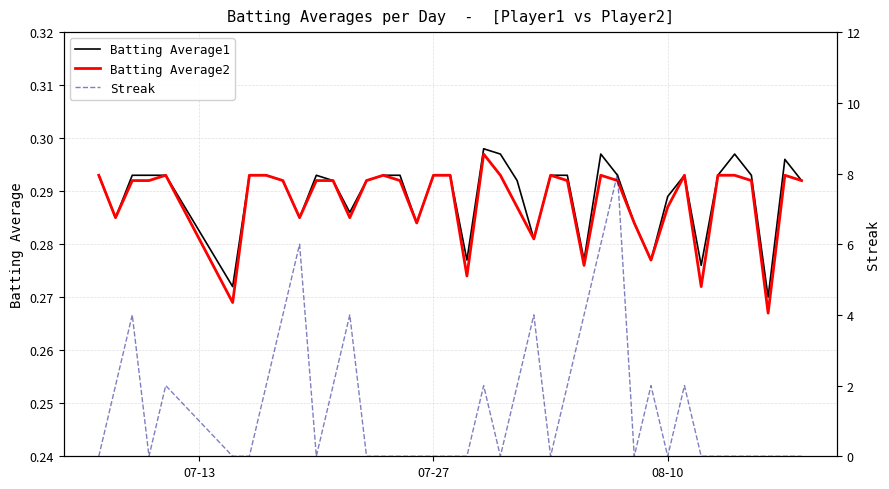

How many lines are shown in the chart?

3